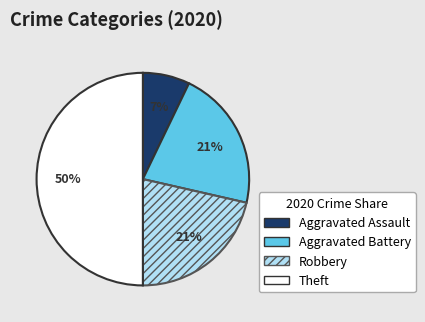

Does Aggravated Battery represent more than half of the total?

No